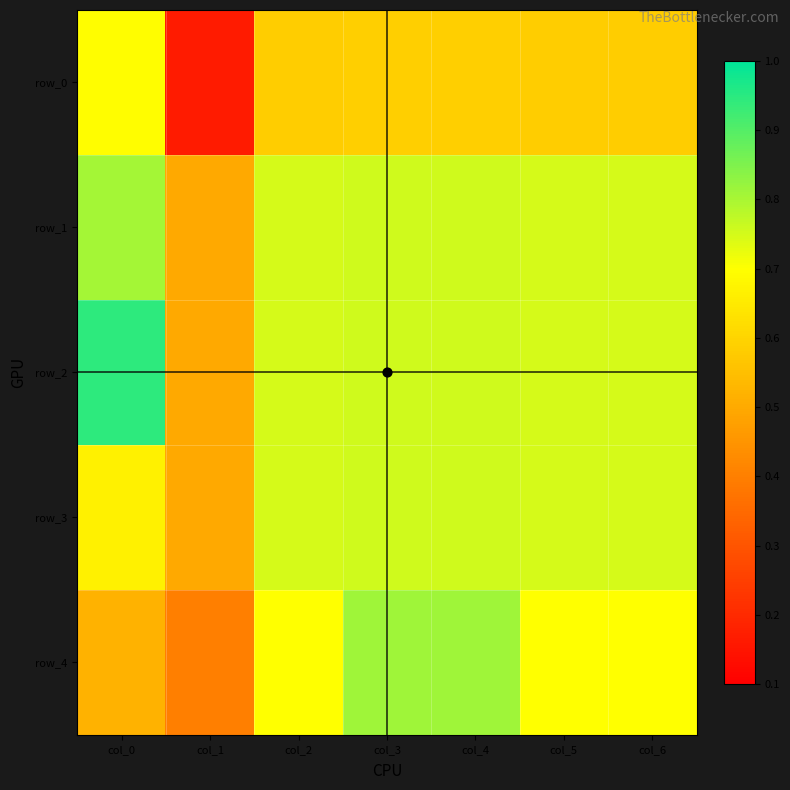

Which category has the lowest value across all series?

col_1